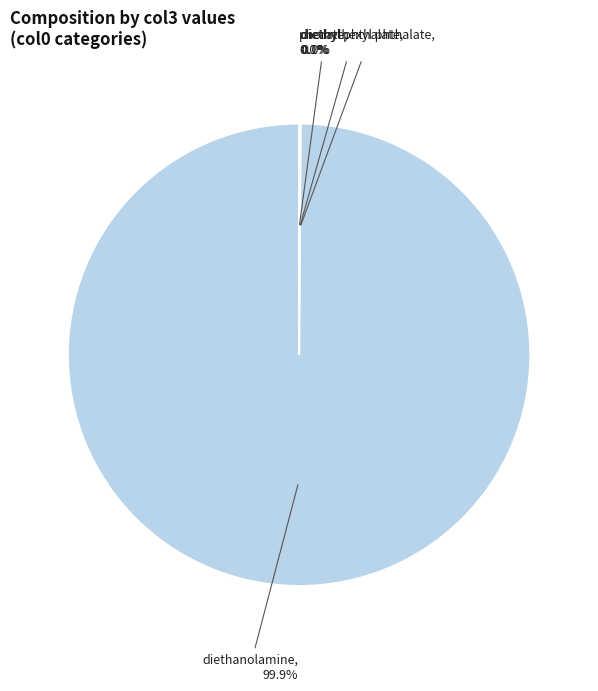

Does any single category account for the majority?

Yes